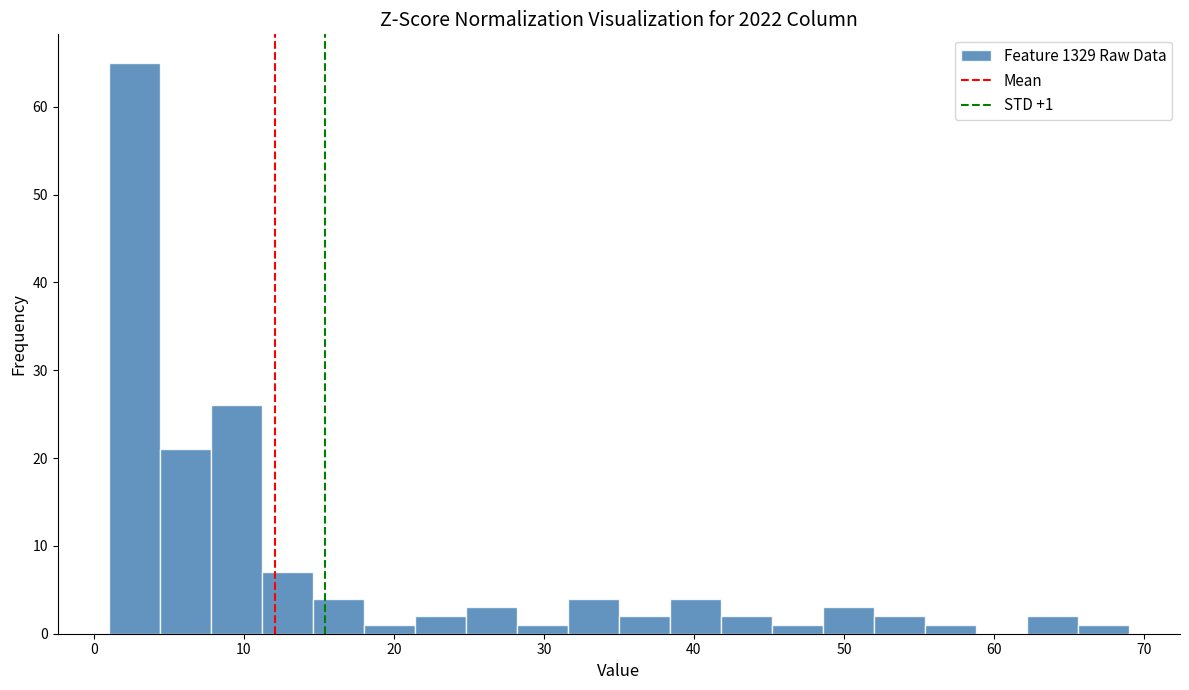

Read against the x-axis, roughly where is the centre of the tallest bar?

3